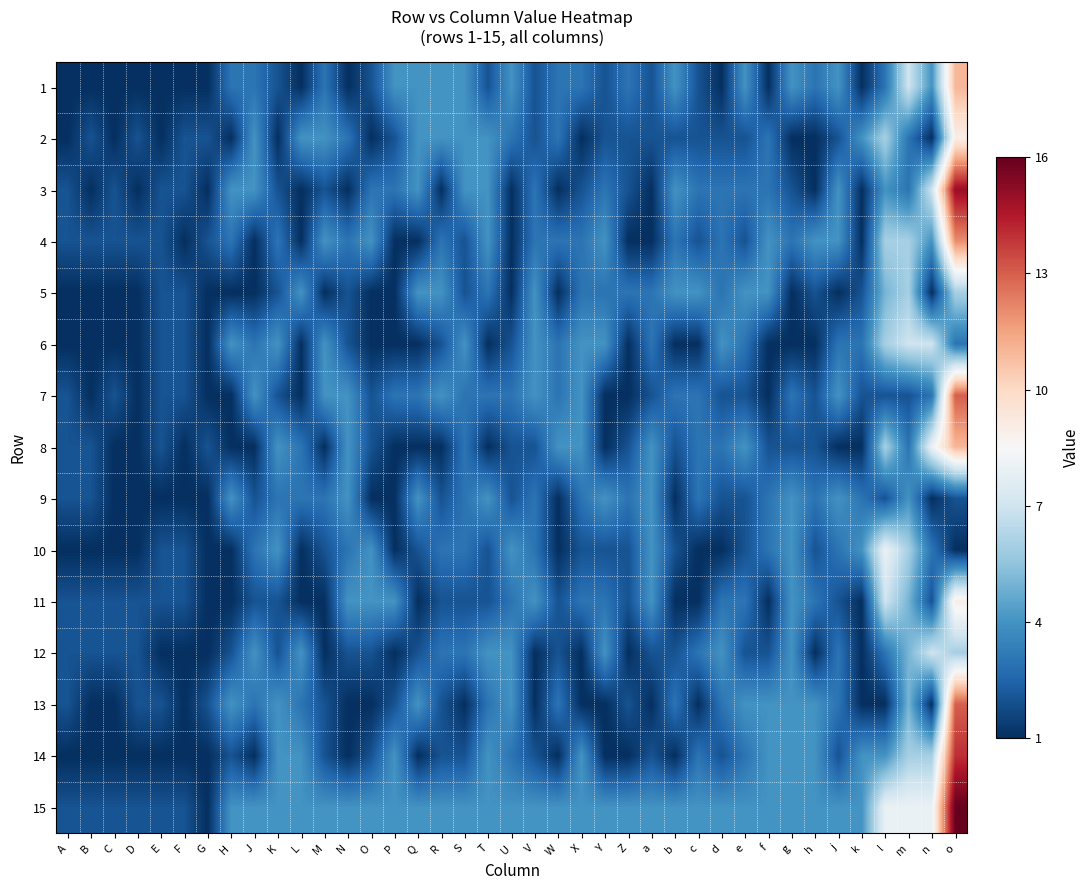

Rank the series at c from lowest to highest value.

6, 10, 11, 13, 1, 2, 4, 3, 7, 8, 9, 12, 14, 5, 15